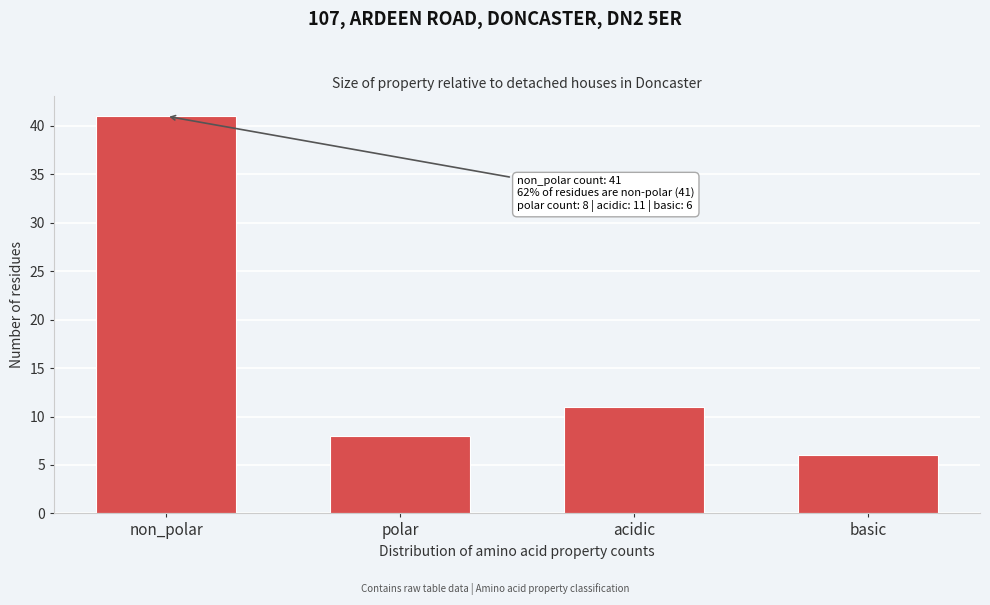

Reading left to right, transcribe all the data shown in this chart.

41	8	11	6